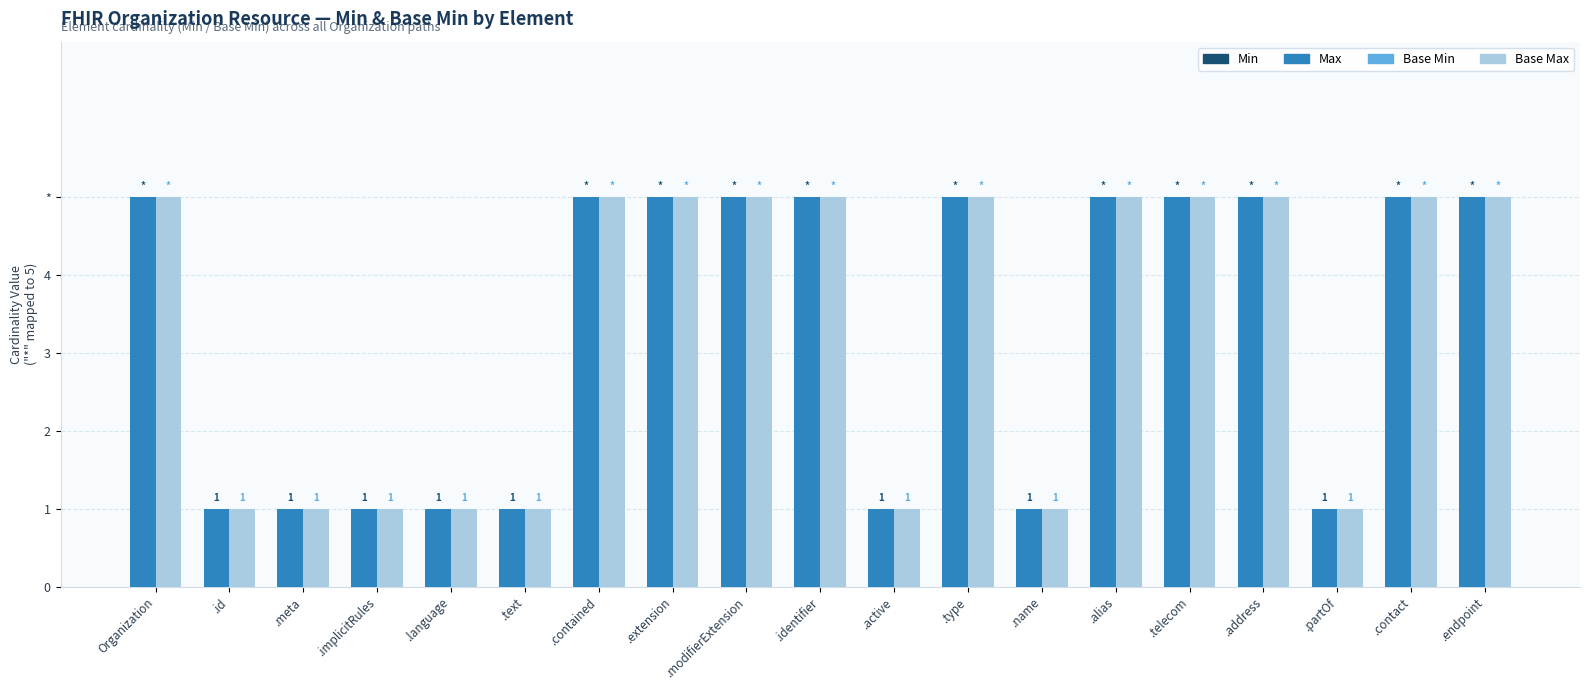

Does the chart contain any negative values?

No